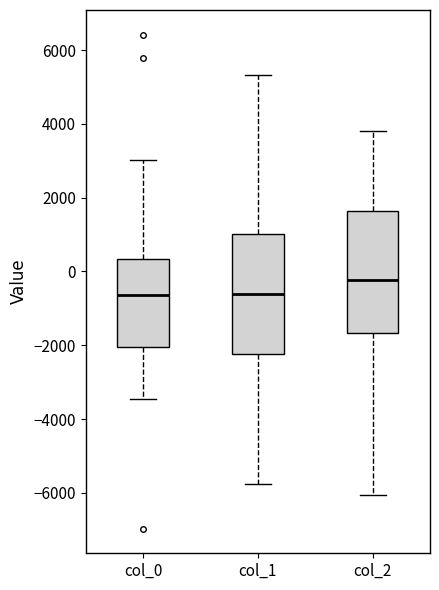

Reading left to right, transcribe this box plot: for each box, give where its median line is, the range the box spans, and where its two whiskers end, as read against the y-axis. The values are not printed on the chart, so give them approximately, as read against the axis.

col_0: median -600, box -2000 to 400, whiskers -3400 to 3000
col_1: median -600, box -2200 to 1000, whiskers -5800 to 5400
col_2: median -200, box -1600 to 1600, whiskers -6000 to 3800